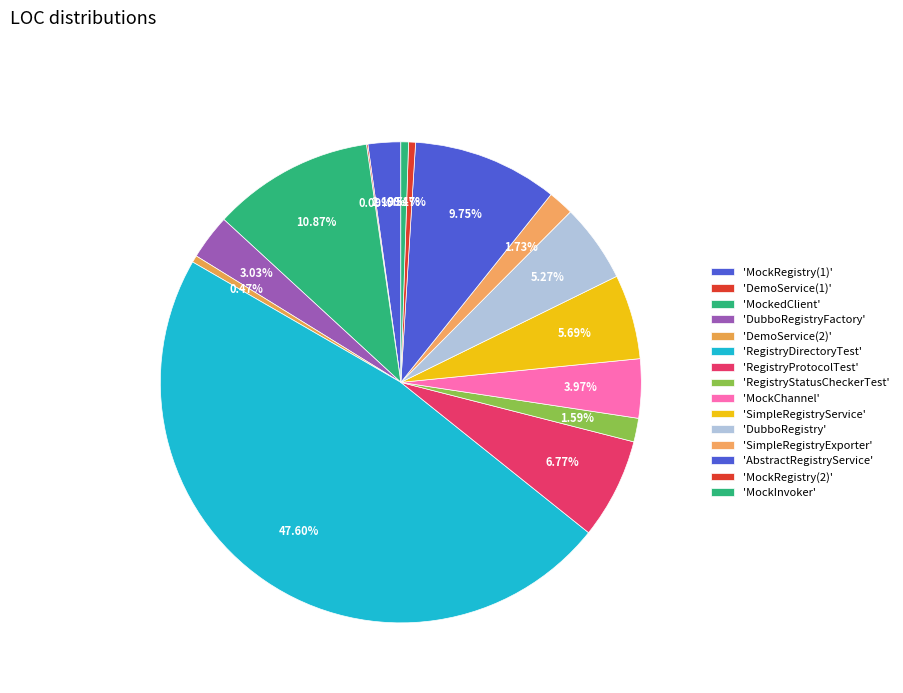

Is there a majority slice in this chart?

No